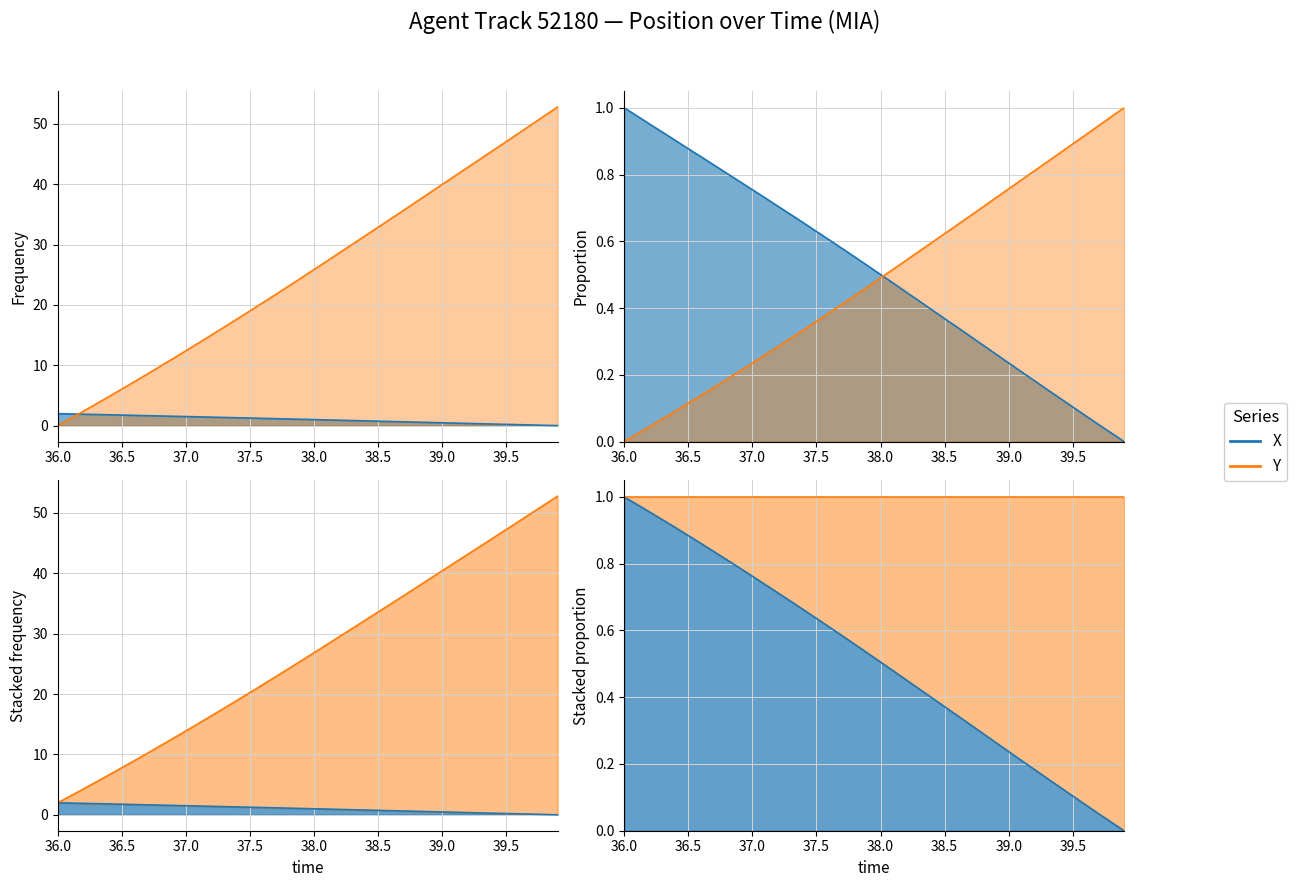

What are all the series names shown in the legend?

X, Y